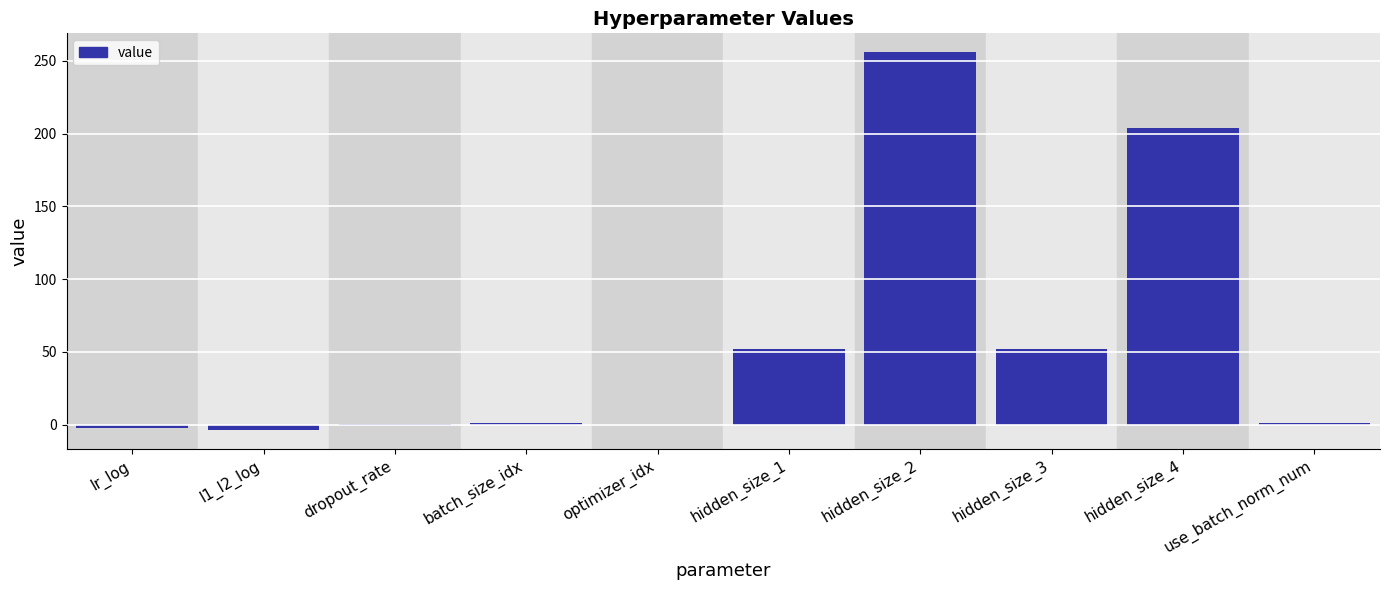

What is the greatest value displayed?

256.0